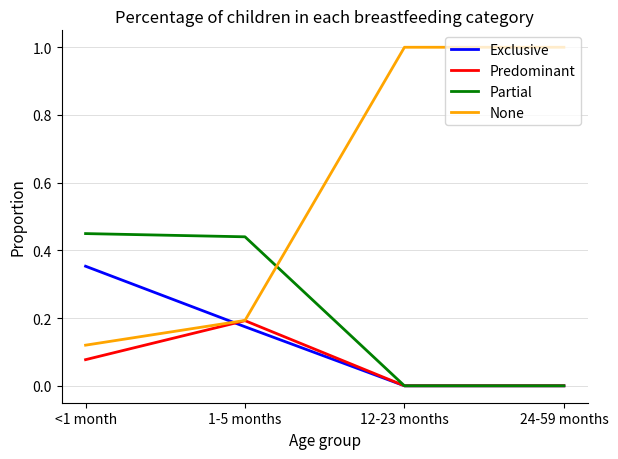

After their last crossing, which series has the higher values: Exclusive or None?

None